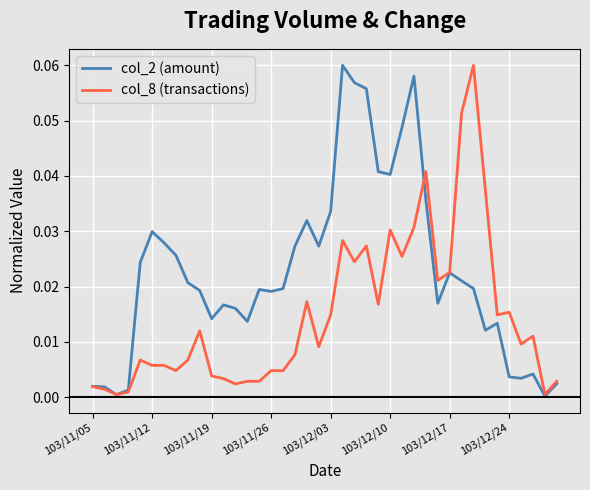

What are all the series names shown in the legend?

col_2 (amount), col_8 (transactions)